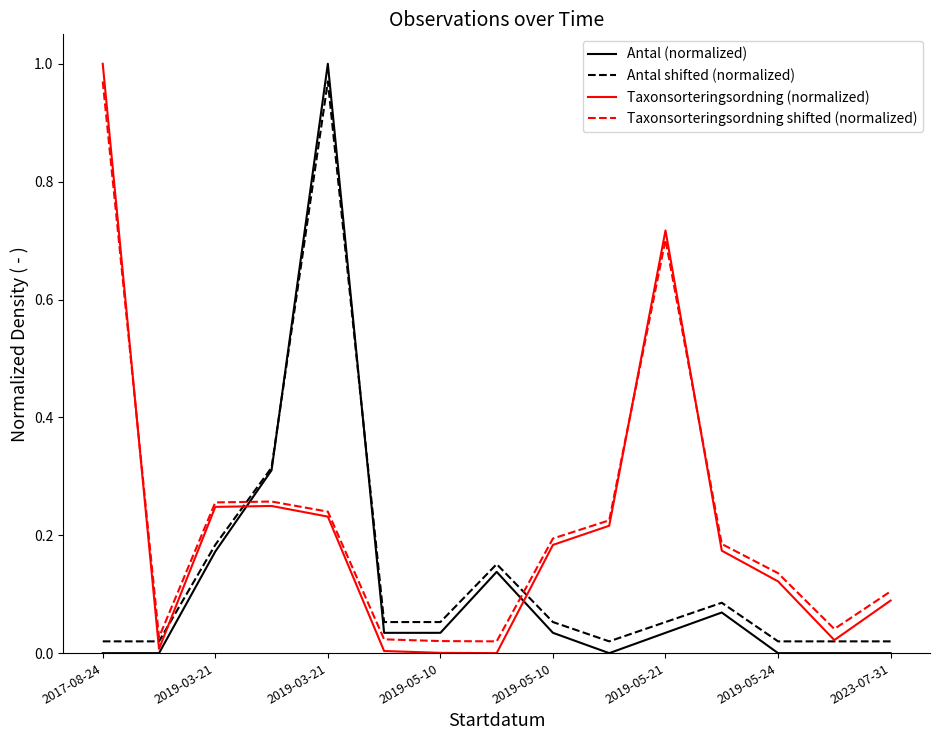

How many intersections are there between Taxonsorteringsordning (normalized) and Antal (normalized)?

2